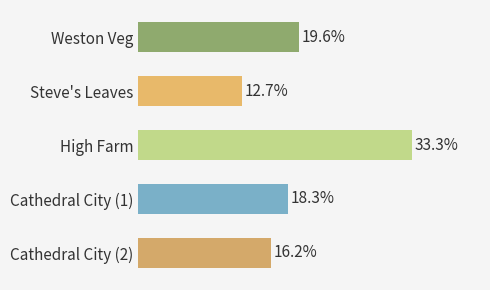

Are the bars horizontal?

Yes